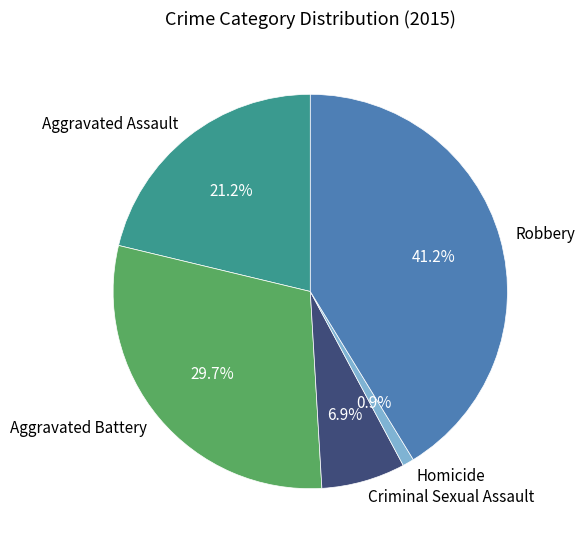

Combined, do Aggravated Battery and Robbery account for over 50%?

Yes